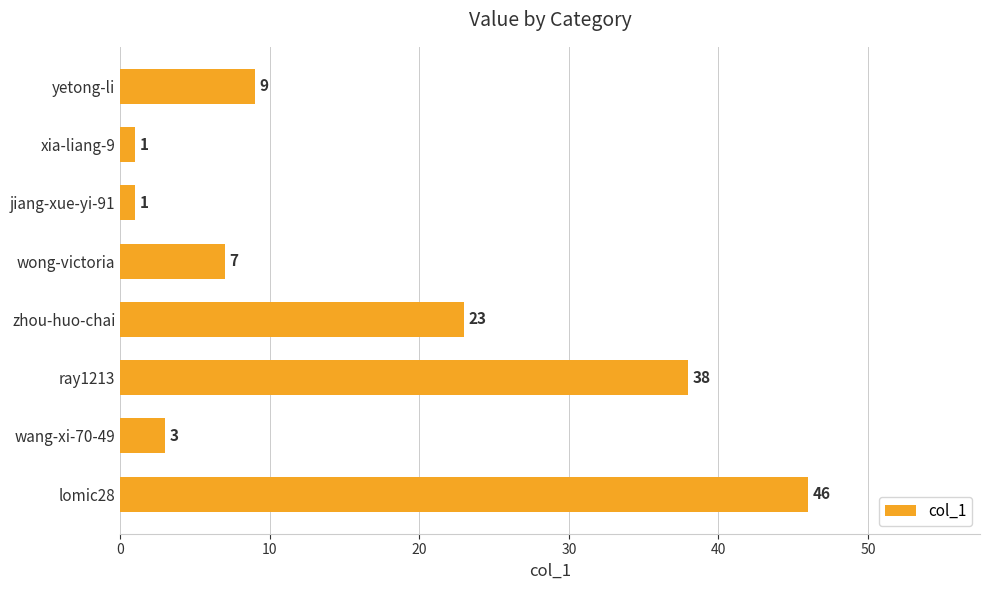

What is the approximate value at zhou-huo-chai?

23